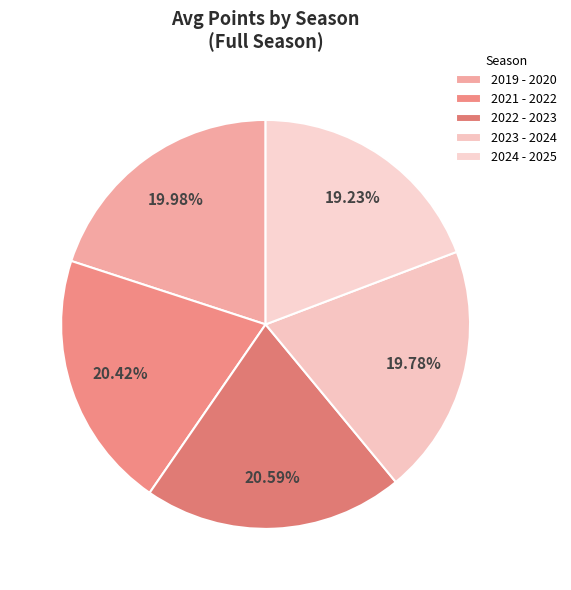

The 2022 - 2023 slice represents 7% of the pie. True or false?

False